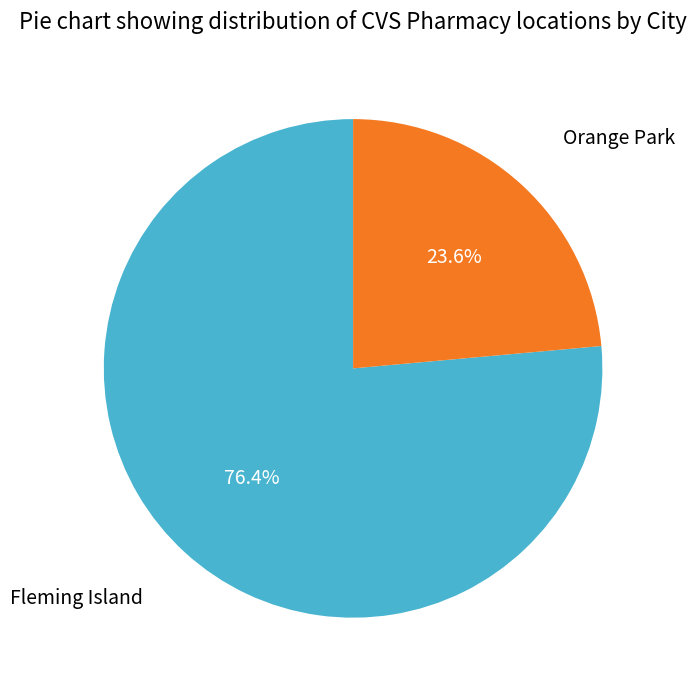

How many segments does this pie chart have?

2